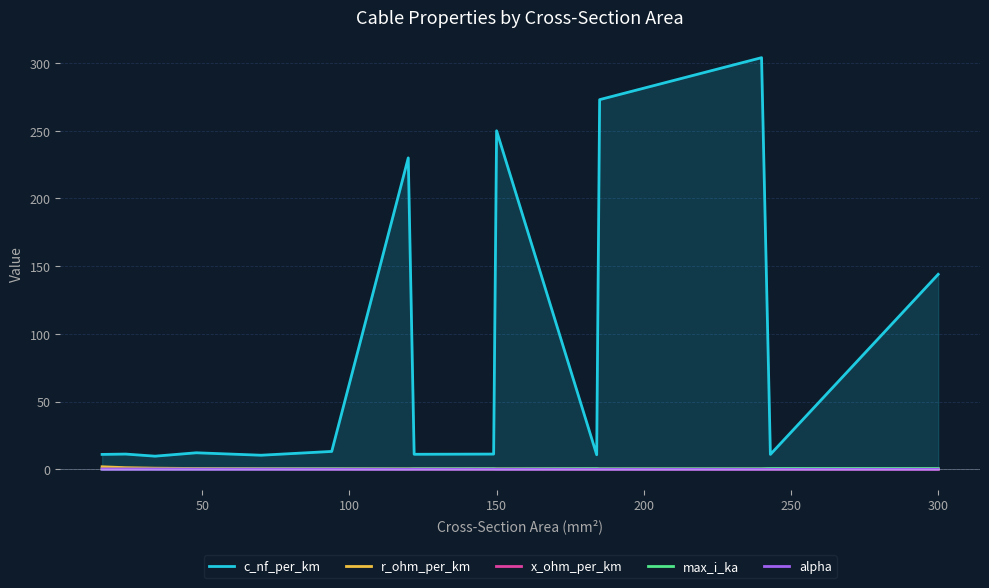

What are all the series names shown in the legend?

c_nf_per_km, r_ohm_per_km, x_ohm_per_km, max_i_ka, alpha